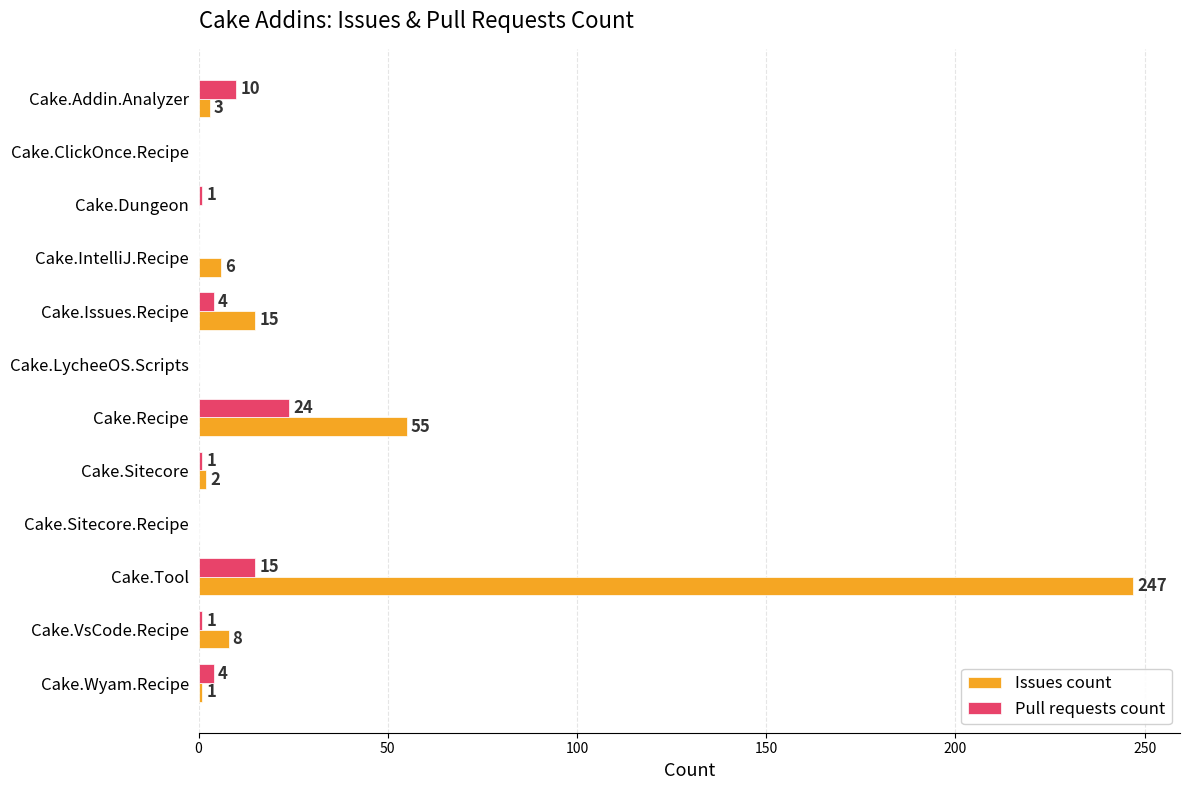

What is the sum of all Pull requests count values?

60